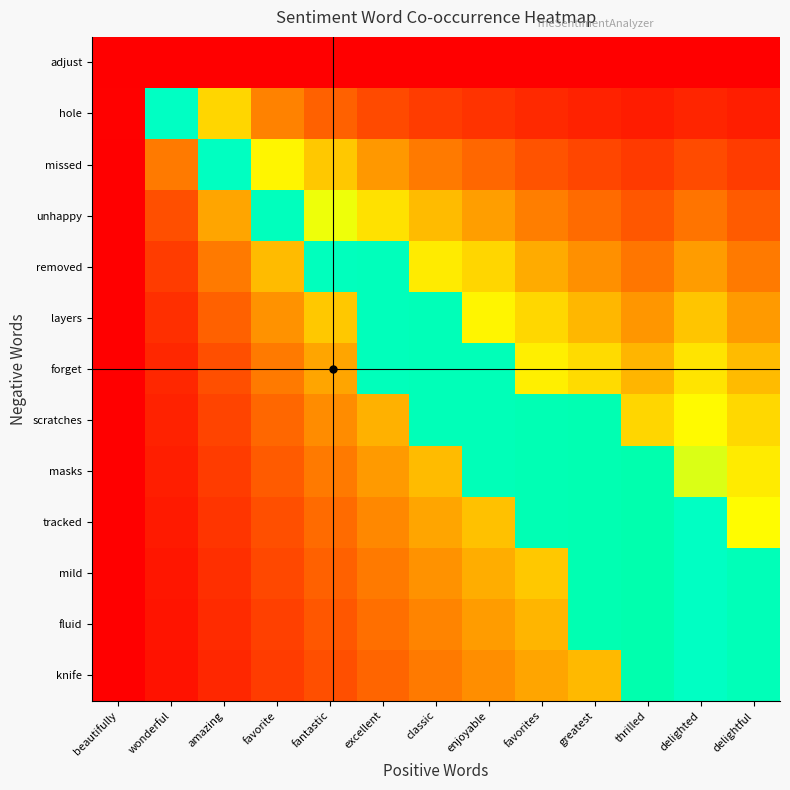

Reading right to left, what are all the values shown in this chart?

adjust: delightful=0.0	delighted=0.0	thrilled=0.0	greatest=0.0	favorites=0.0	enjoyable=0.0	classic=0.0	excellent=0.0	fantastic=0.0	favorite=0.0	amazing=0.0	wonderful=0.0	beautifully=0.0
hole: delightful=0.1	delighted=0.1	thrilled=0.1	greatest=0.1	favorites=0.1	enjoyable=0.1	classic=0.1	excellent=0.2	fantastic=0.2	favorite=0.3	amazing=0.4	wonderful=1.0	beautifully=0.0
missed: delightful=0.1	delighted=0.2	thrilled=0.1	greatest=0.1	favorites=0.2	enjoyable=0.2	classic=0.3	excellent=0.3	fantastic=0.4	favorite=0.5	amazing=1.0	wonderful=0.2	beautifully=0.0
unhappy: delightful=0.2	delighted=0.2	thrilled=0.2	greatest=0.2	favorites=0.3	enjoyable=0.3	classic=0.4	excellent=0.5	fantastic=0.6	favorite=1.0	amazing=0.3	wonderful=0.2	beautifully=0.0
removed: delightful=0.2	delighted=0.3	thrilled=0.2	greatest=0.3	favorites=0.3	enjoyable=0.4	classic=0.5	excellent=1.0	fantastic=1.0	favorite=0.4	amazing=0.2	wonderful=0.1	beautifully=0.0
layers: delightful=0.3	delighted=0.4	thrilled=0.3	greatest=0.4	favorites=0.4	enjoyable=0.5	classic=1.0	excellent=1.0	fantastic=0.4	favorite=0.3	amazing=0.2	wonderful=0.1	beautifully=0.0
forget: delightful=0.4	delighted=0.5	thrilled=0.4	greatest=0.4	favorites=0.5	enjoyable=1.0	classic=1.0	excellent=1.0	fantastic=0.3	favorite=0.2	amazing=0.2	wonderful=0.1	beautifully=0.0
scratches: delightful=0.4	delighted=0.6	thrilled=0.4	greatest=1.0	favorites=1.0	enjoyable=1.0	classic=1.0	excellent=0.4	fantastic=0.3	favorite=0.2	amazing=0.1	wonderful=0.1	beautifully=0.0
masks: delightful=0.5	delighted=0.6	thrilled=0.9	greatest=1.0	favorites=1.0	enjoyable=1.0	classic=0.4	excellent=0.3	fantastic=0.2	favorite=0.2	amazing=0.1	wonderful=0.1	beautifully=0.0
tracked: delightful=0.6	delighted=1.0	thrilled=0.9	greatest=1.0	favorites=1.0	enjoyable=0.4	classic=0.3	excellent=0.3	fantastic=0.2	favorite=0.2	amazing=0.1	wonderful=0.1	beautifully=0.0
mild: delightful=1.0	delighted=1.0	thrilled=0.9	greatest=1.0	favorites=0.4	enjoyable=0.3	classic=0.3	excellent=0.2	fantastic=0.2	favorite=0.1	amazing=0.1	wonderful=0.1	beautifully=0.0
fluid: delightful=1.0	delighted=1.0	thrilled=0.9	greatest=1.0	favorites=0.4	enjoyable=0.3	classic=0.3	excellent=0.2	fantastic=0.2	favorite=0.1	amazing=0.1	wonderful=0.0	beautifully=0.0
knife: delightful=1.0	delighted=1.0	thrilled=0.9	greatest=0.4	favorites=0.3	enjoyable=0.3	classic=0.2	excellent=0.2	fantastic=0.2	favorite=0.1	amazing=0.1	wonderful=0.0	beautifully=0.0